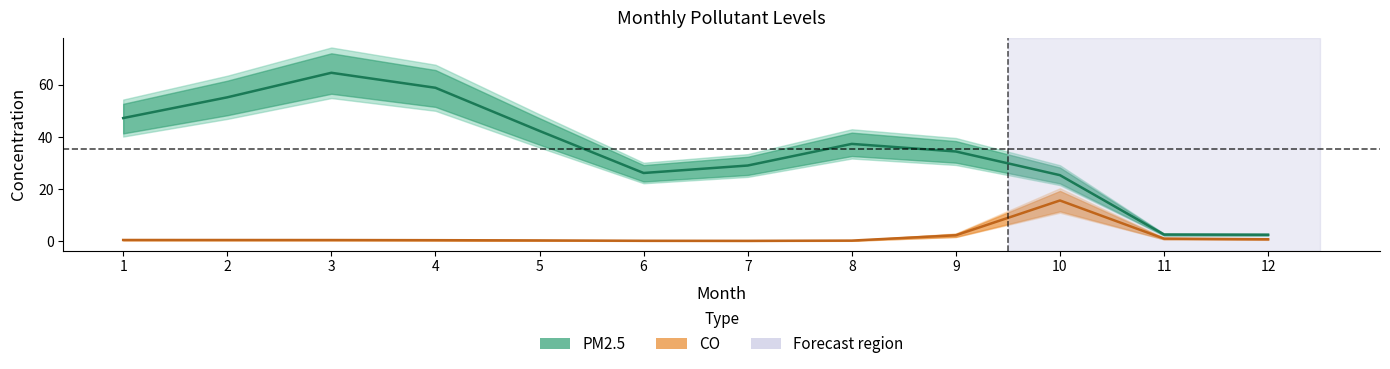

What is the difference between the second highest and second lowest values in the CO series?

2.1